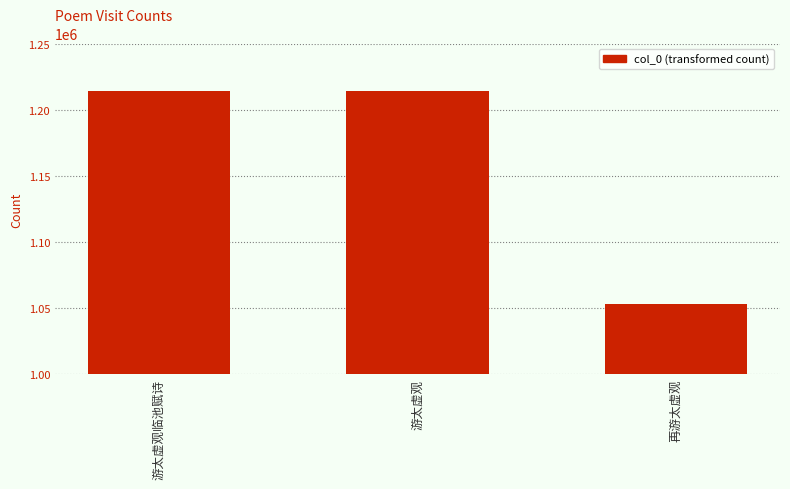

The chart shows a value of 1857869 at 游太虚观. True or false?

False